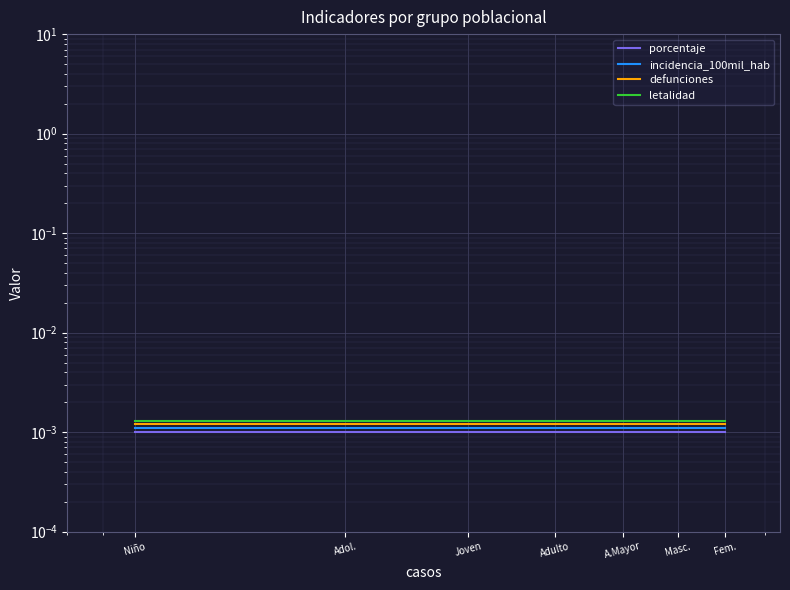

What is the label of the 6th point from the right?

Adol.